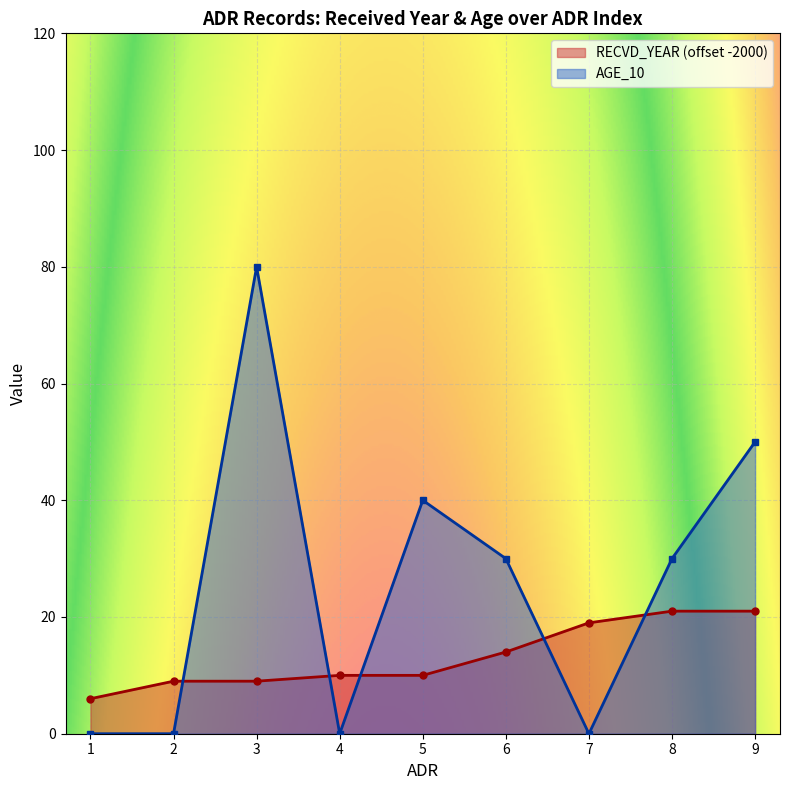

What is the difference between the highest and lowest values at 8?

9